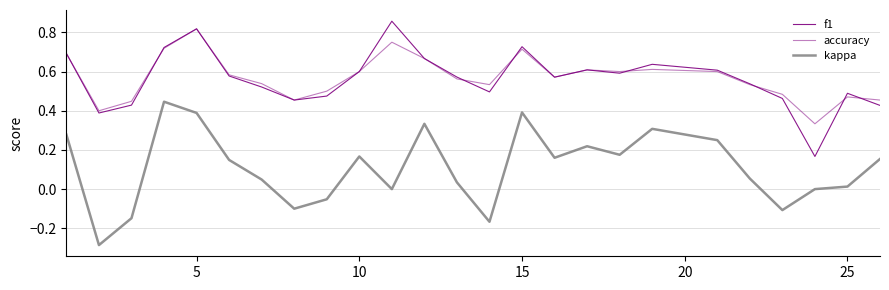

Count the number of categories in the chart.

25